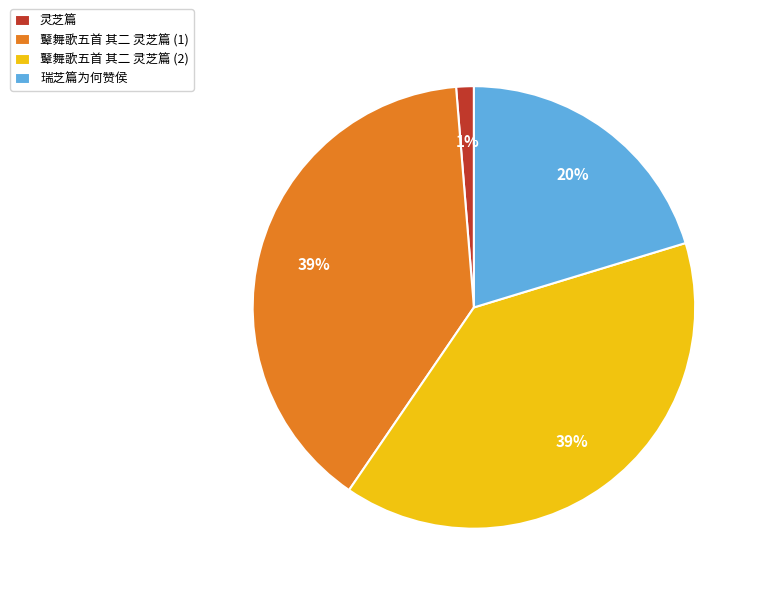

What percentage is the 瑞芝篇为何赞侯 slice, to the nearest percent?

20%